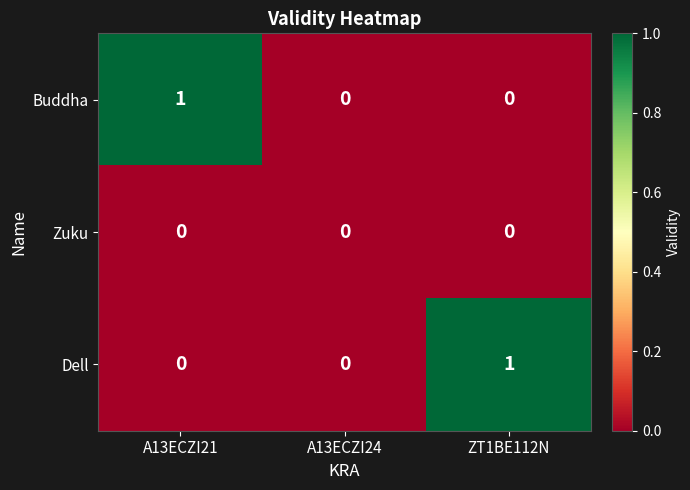

Which series changed the most between A13ECZI24 and ZT1BE112N?

Dell